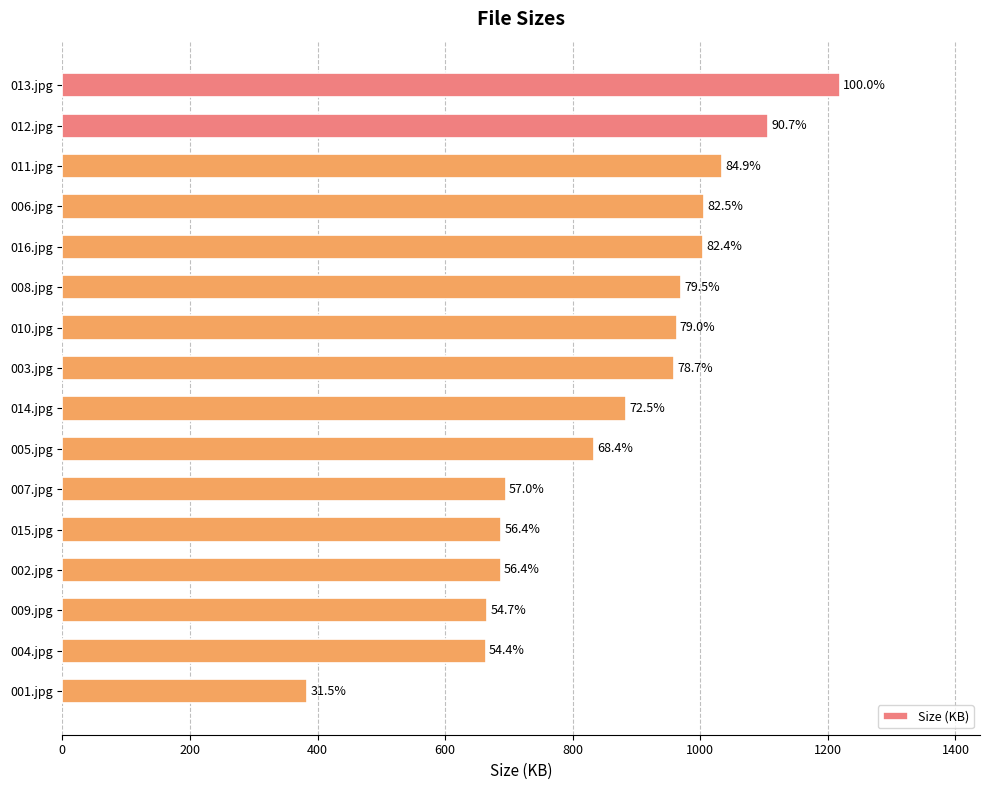

Does the chart contain any negative values?

No